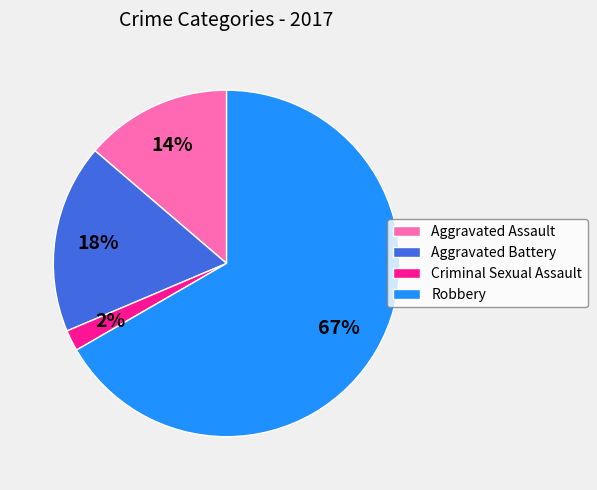

To the nearest percent, what portion does Aggravated Assault represent?

14%